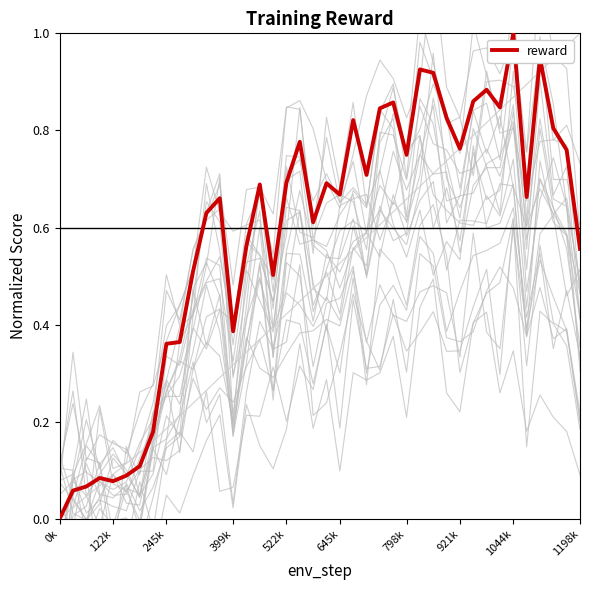

At which label does reward reach its peak?

1044k